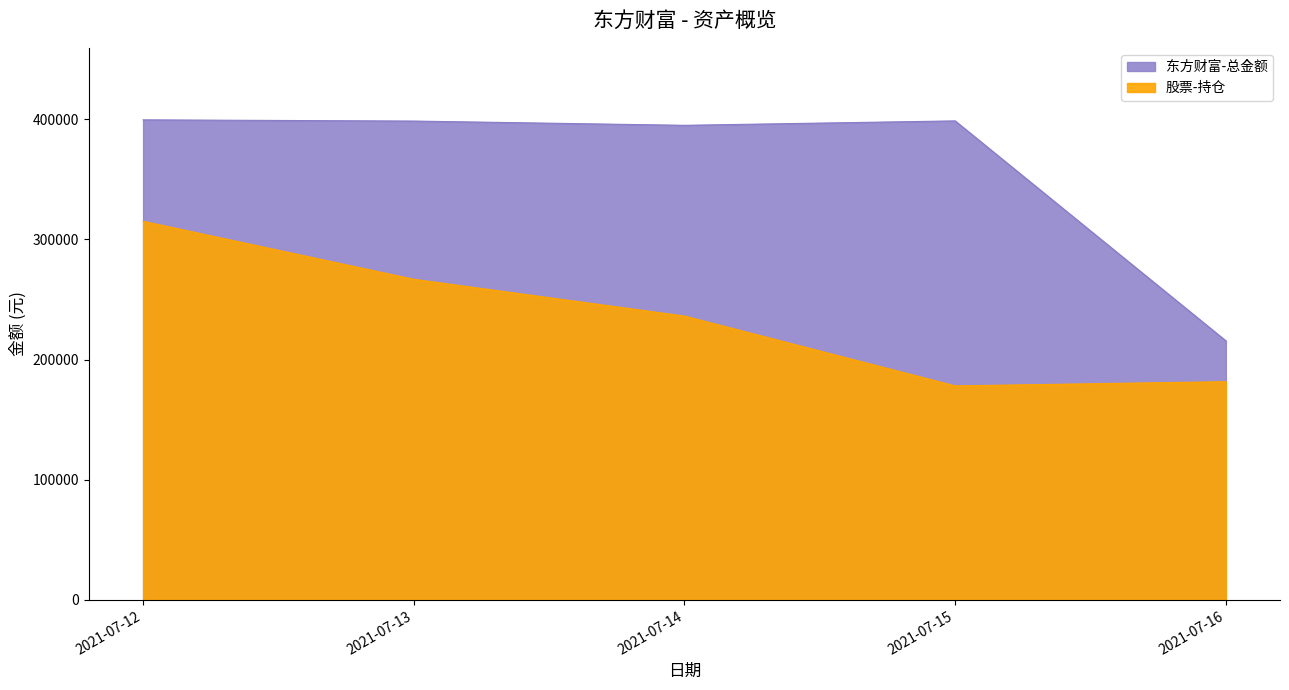

What is the sum of all 股票-持仓 values?

1177941.1